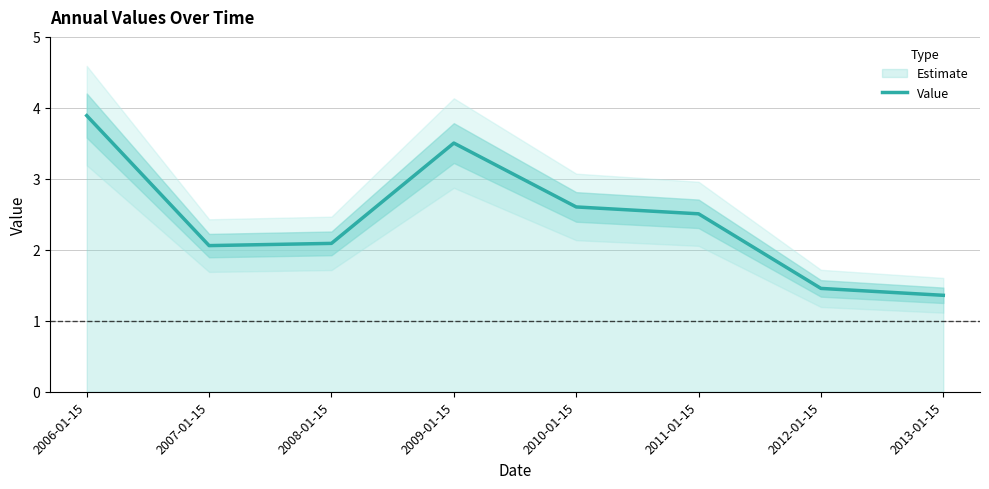

Where does the data first go above 2?

2006-01-15